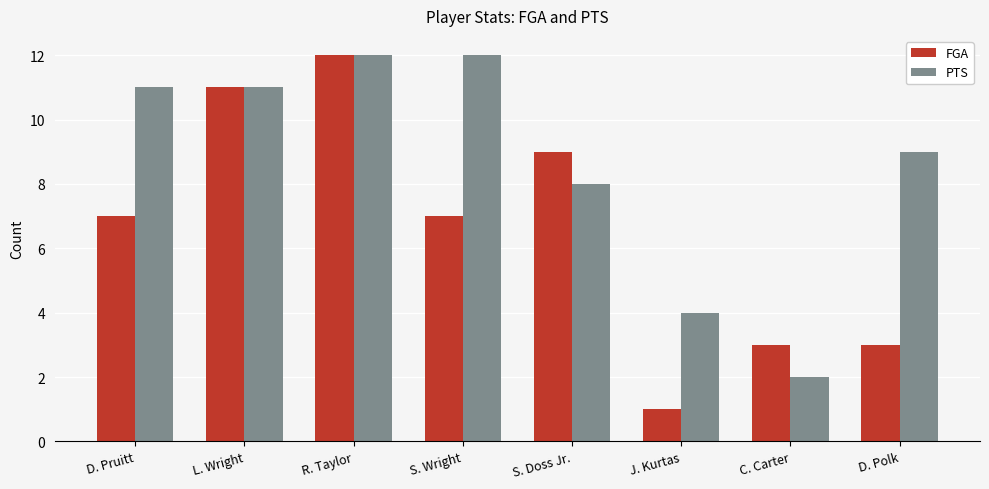

What are all the series names shown in the legend?

FGA, PTS